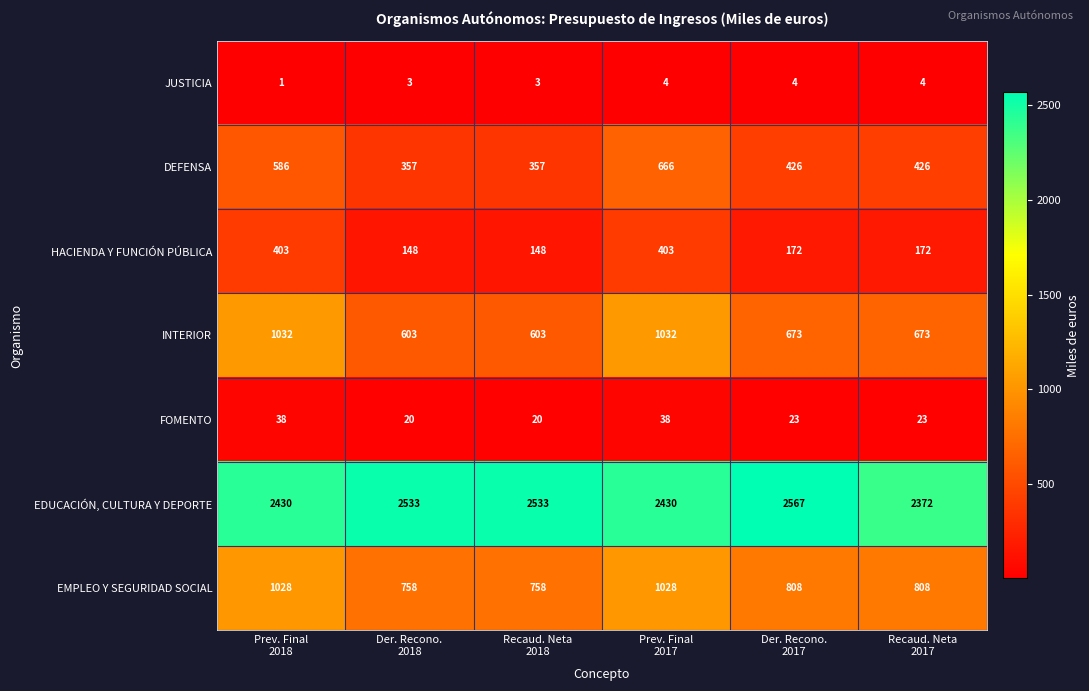

At which category does the chart reach its minimum across all series?

Prev. Final
2018